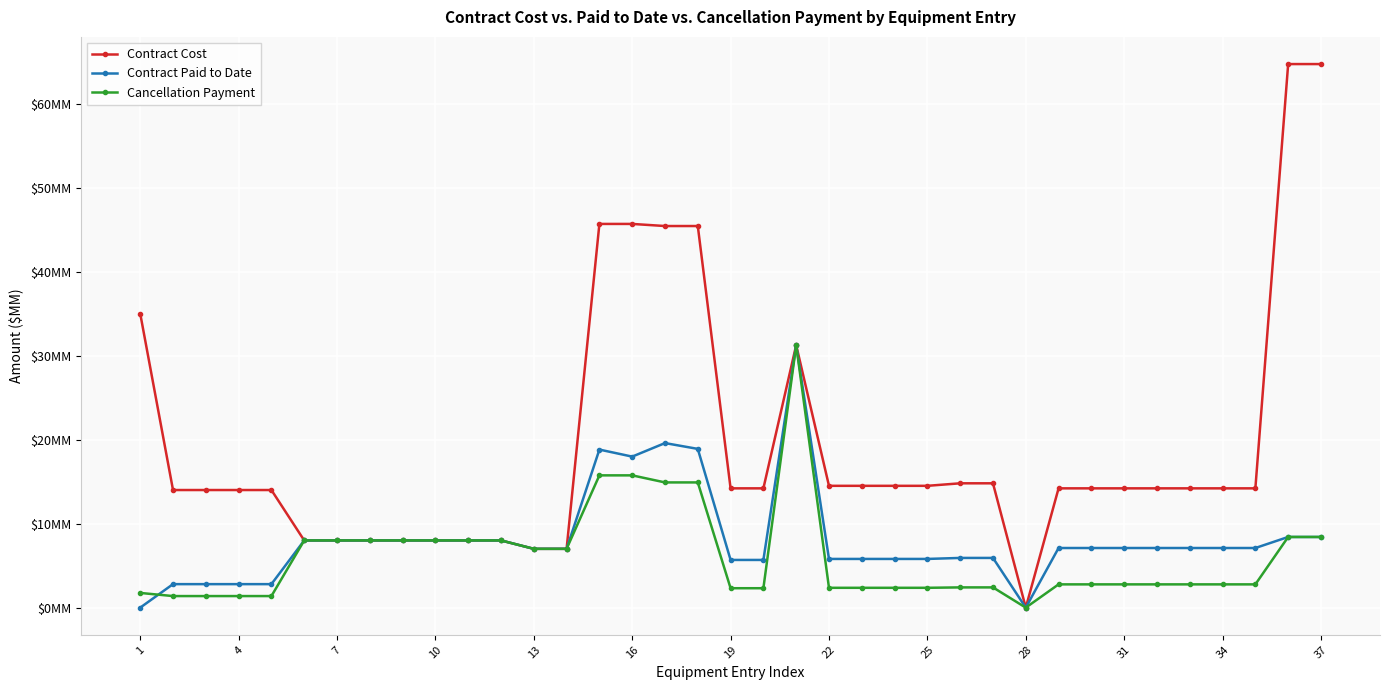

What are all the series names shown in the legend?

Contract Cost, Contract Paid to Date, Cancellation Payment